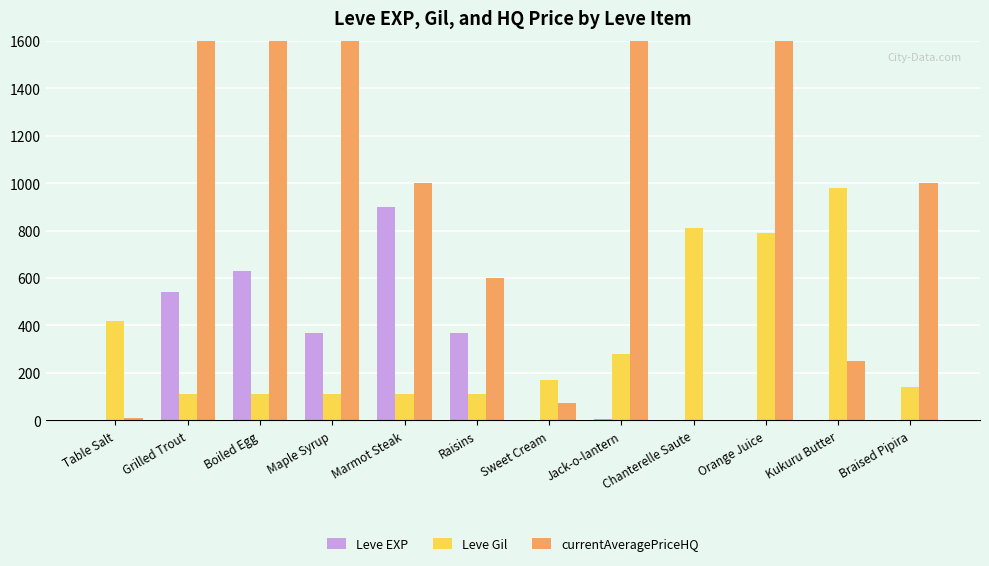

What is the maximum value shown in the chart?

1600.0